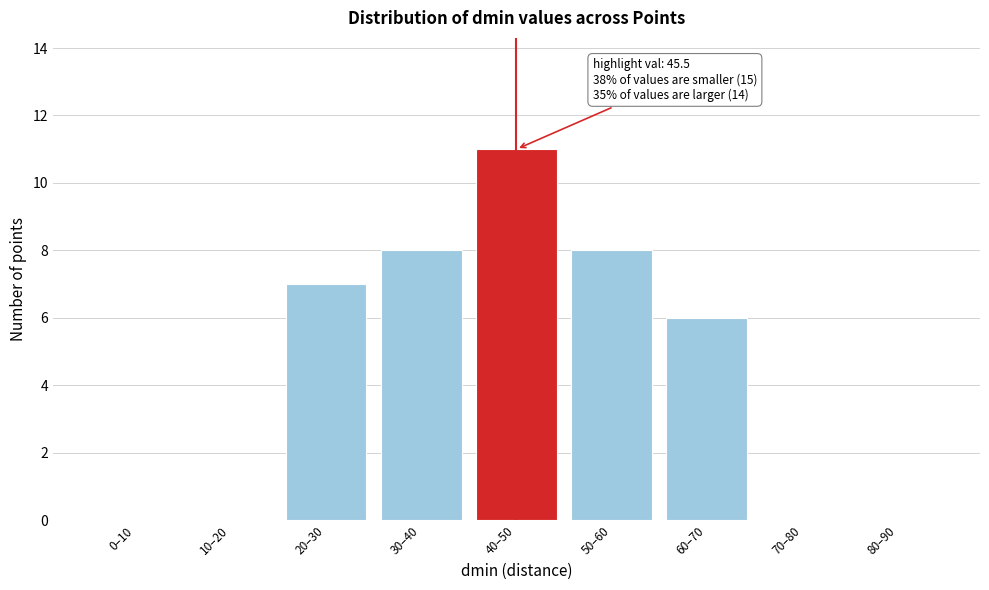

Between 20–30 and 50–60, which is larger?

50–60